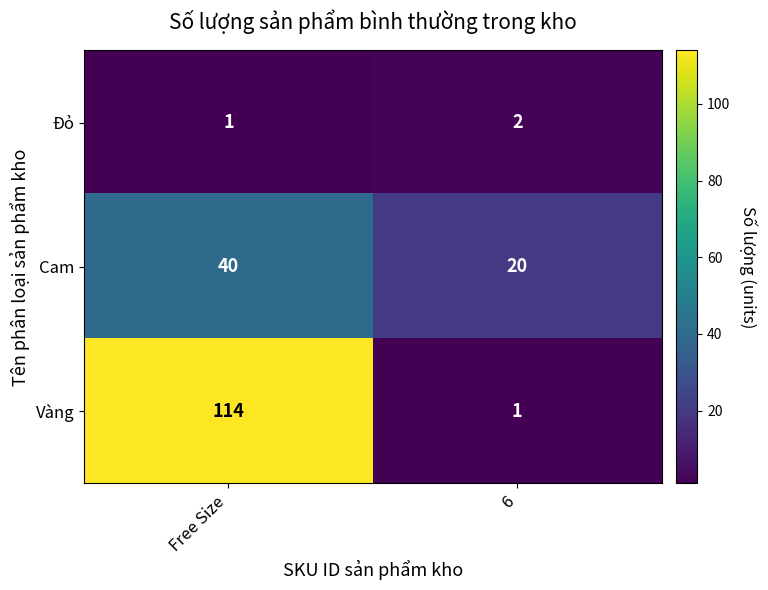

At which category does the chart reach its peak across all series?

Free Size